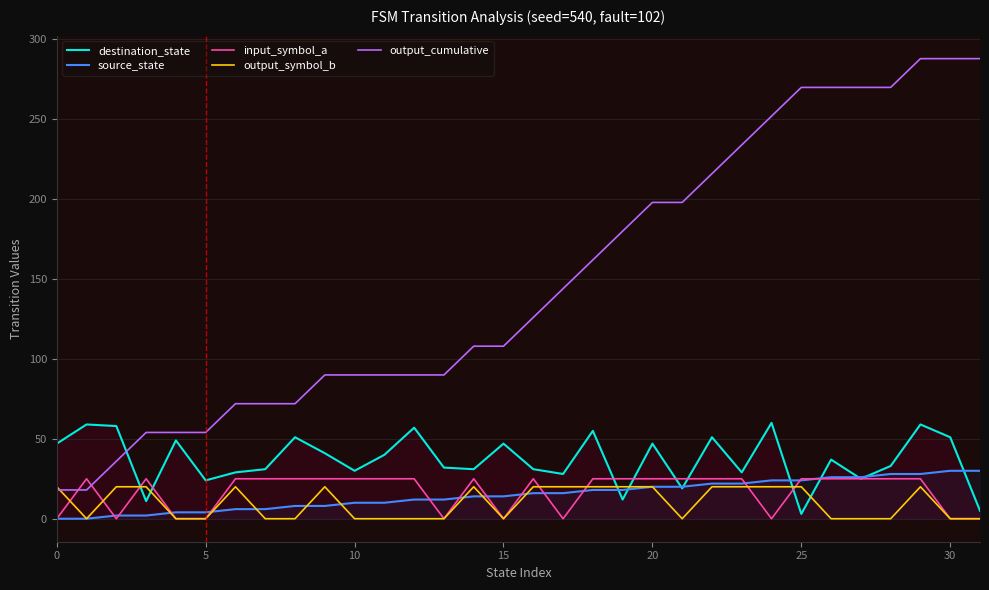

What is the sum of all source_state values?

480